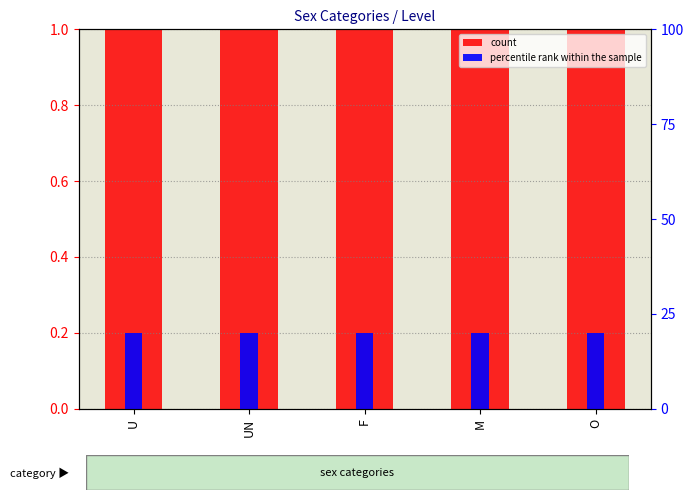

At which category is the sum across all series the highest?

U